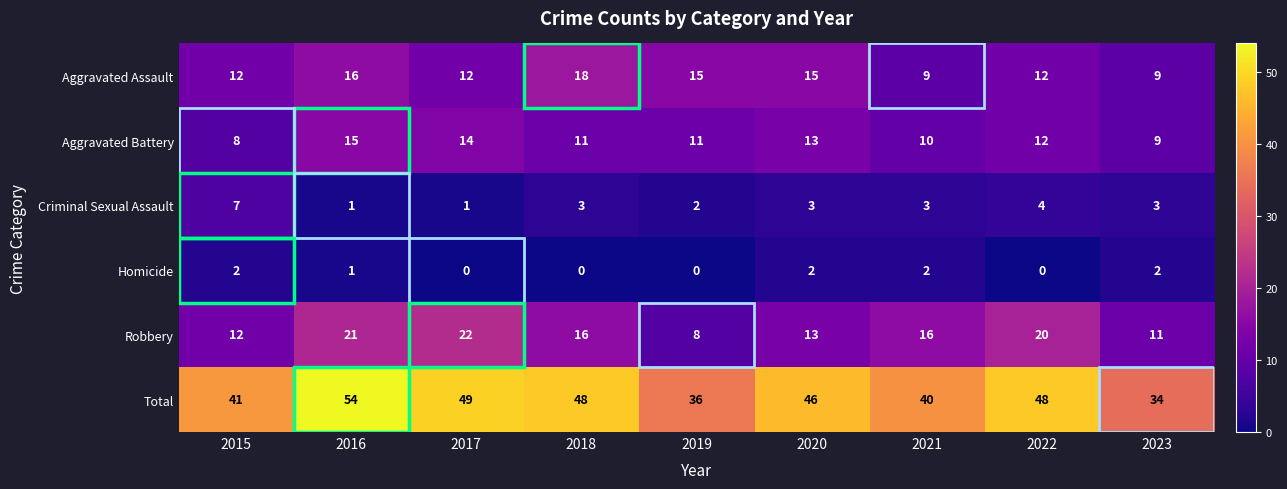

What is the sum of the Aggravated Battery values at 2015 and 2019?

19